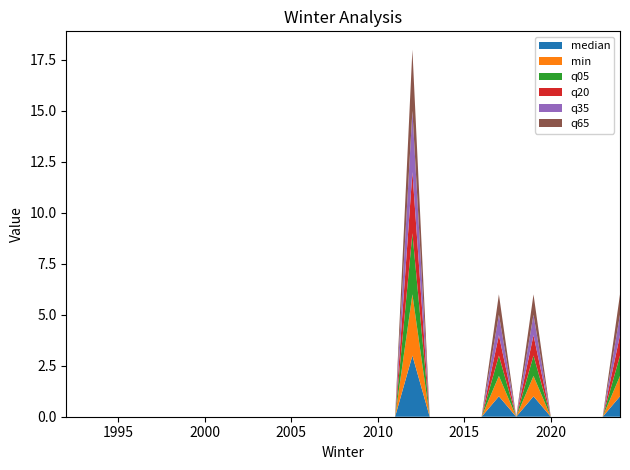

Reading left to right, what are all the values shown in this chart?

median: 1992=0	1993=0	1994=0	1995=0	1996=0	1997=0	1998=0	1999=0	2000=0	2001=0	2002=0	2003=0	2004=0	2005=0	2006=0	2007=0	2008=0	2009=0	2010=0	2011=0	2012=3	2013=0	2014=0	2015=0	2016=0	2017=1	2018=0	2019=1	2020=0	2021=0	2022=0	2023=0	2024=1
min: 1992=0	1993=0	1994=0	1995=0	1996=0	1997=0	1998=0	1999=0	2000=0	2001=0	2002=0	2003=0	2004=0	2005=0	2006=0	2007=0	2008=0	2009=0	2010=0	2011=0	2012=3	2013=0	2014=0	2015=0	2016=0	2017=1	2018=0	2019=1	2020=0	2021=0	2022=0	2023=0	2024=1
q05: 1992=0	1993=0	1994=0	1995=0	1996=0	1997=0	1998=0	1999=0	2000=0	2001=0	2002=0	2003=0	2004=0	2005=0	2006=0	2007=0	2008=0	2009=0	2010=0	2011=0	2012=3	2013=0	2014=0	2015=0	2016=0	2017=1	2018=0	2019=1	2020=0	2021=0	2022=0	2023=0	2024=1
q20: 1992=0	1993=0	1994=0	1995=0	1996=0	1997=0	1998=0	1999=0	2000=0	2001=0	2002=0	2003=0	2004=0	2005=0	2006=0	2007=0	2008=0	2009=0	2010=0	2011=0	2012=3	2013=0	2014=0	2015=0	2016=0	2017=1	2018=0	2019=1	2020=0	2021=0	2022=0	2023=0	2024=1
q35: 1992=0	1993=0	1994=0	1995=0	1996=0	1997=0	1998=0	1999=0	2000=0	2001=0	2002=0	2003=0	2004=0	2005=0	2006=0	2007=0	2008=0	2009=0	2010=0	2011=0	2012=3	2013=0	2014=0	2015=0	2016=0	2017=1	2018=0	2019=1	2020=0	2021=0	2022=0	2023=0	2024=1
q65: 1992=0	1993=0	1994=0	1995=0	1996=0	1997=0	1998=0	1999=0	2000=0	2001=0	2002=0	2003=0	2004=0	2005=0	2006=0	2007=0	2008=0	2009=0	2010=0	2011=0	2012=3	2013=0	2014=0	2015=0	2016=0	2017=1	2018=0	2019=1	2020=0	2021=0	2022=0	2023=0	2024=1